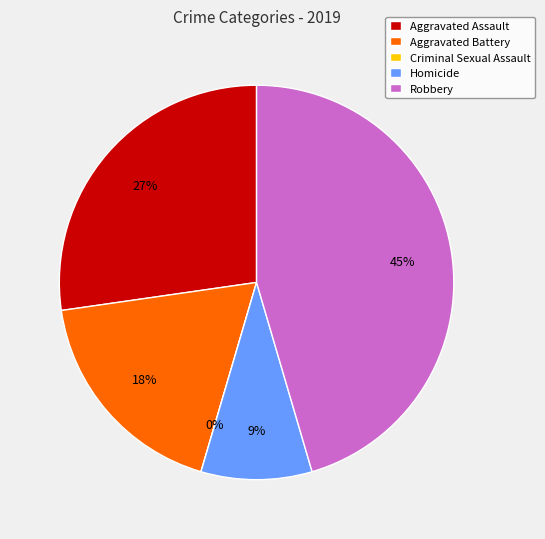

How many segments does this pie chart have?

5